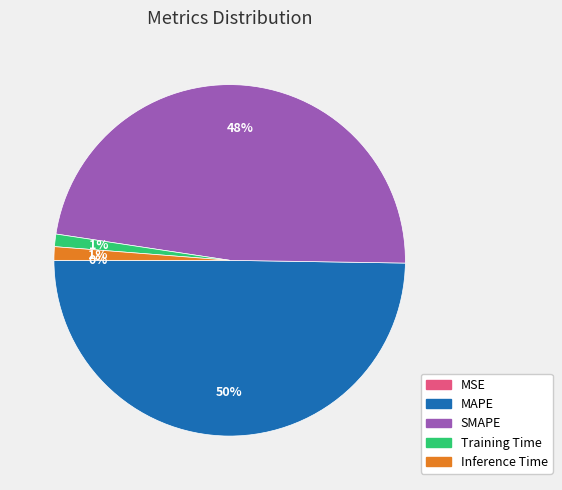

Combined, do Inference Time and SMAPE account for over 50%?

No